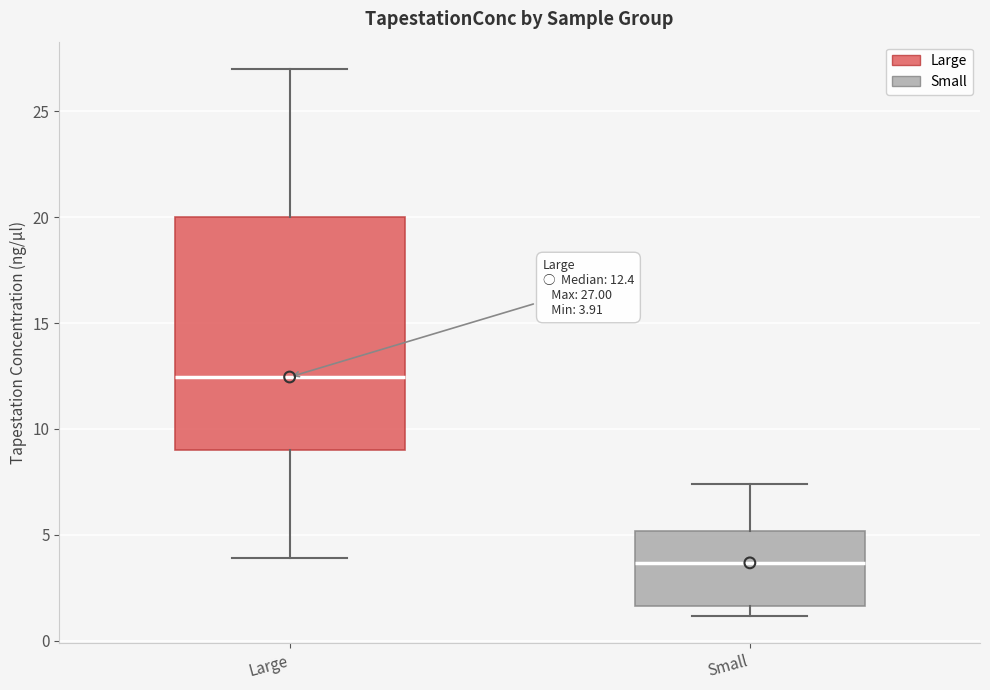

Which box's median line is the lowest?

Small